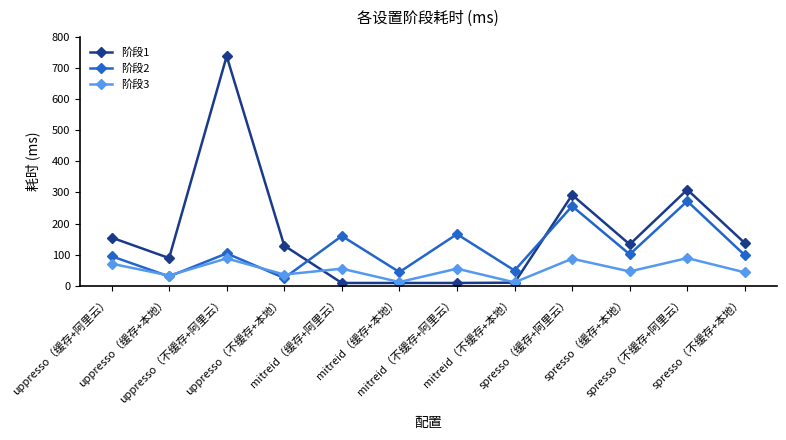

Rank the series by their maximum value, from lowest to highest.

阶段3, 阶段2, 阶段1